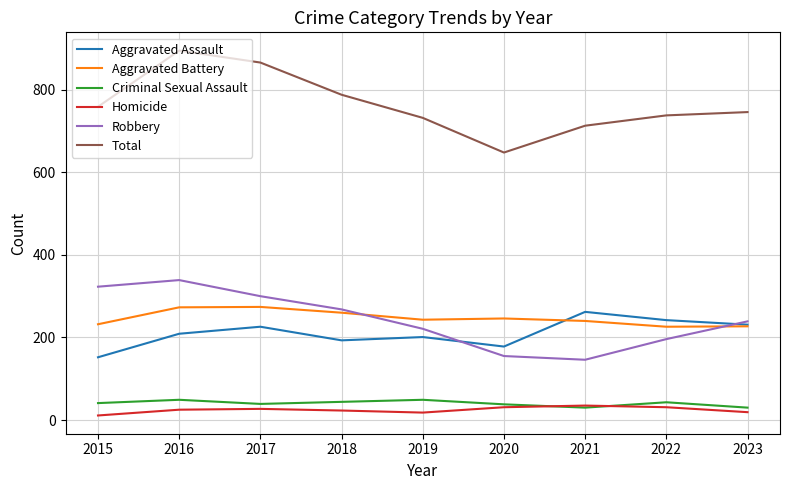

Which label corresponds to the largest value in the chart?

2016